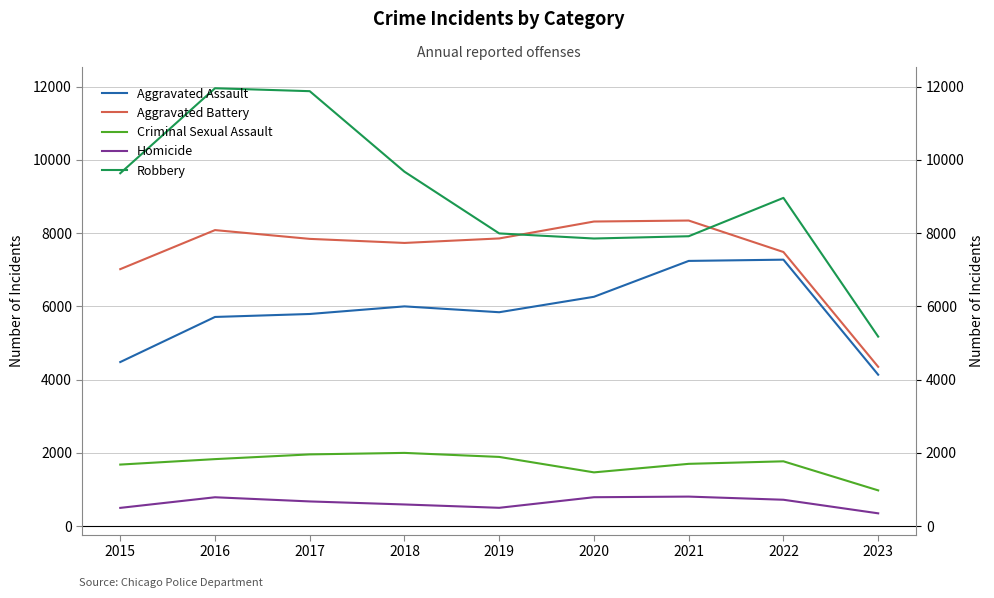

What is the greatest value displayed?

11960